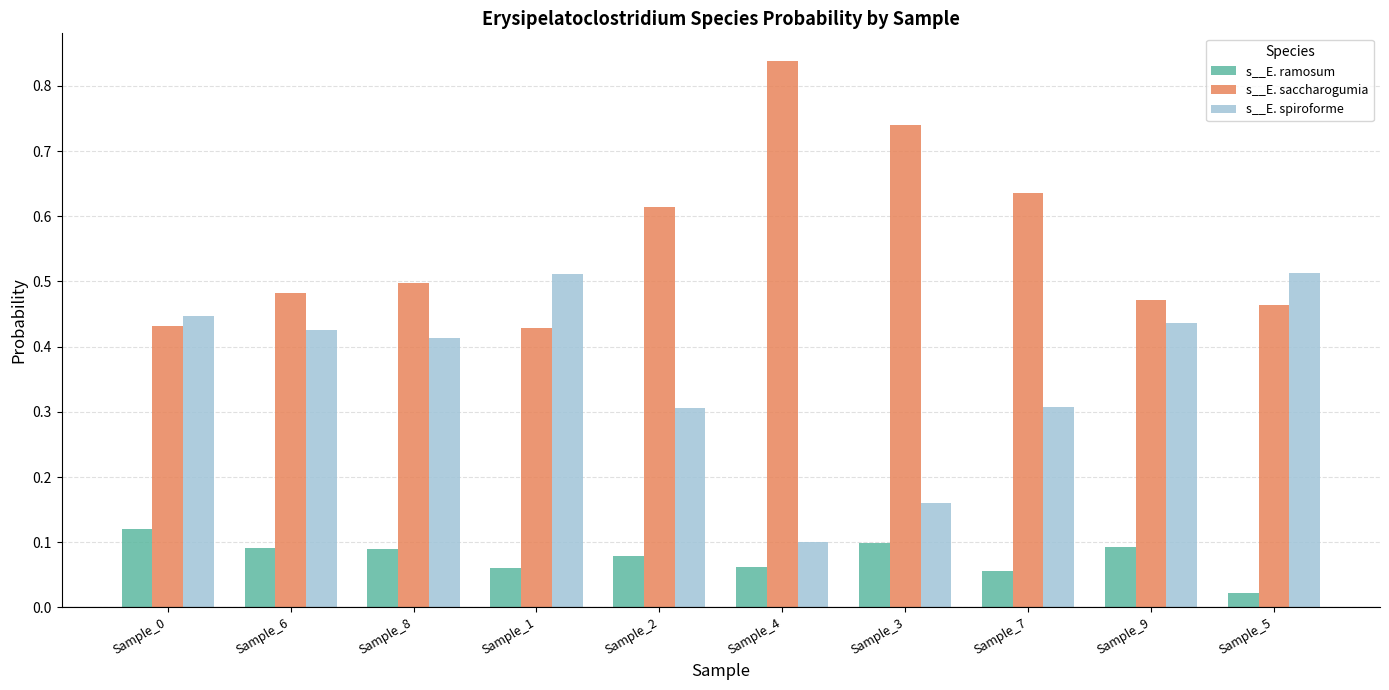

What is the total value across all series at Sample_7?

1.0